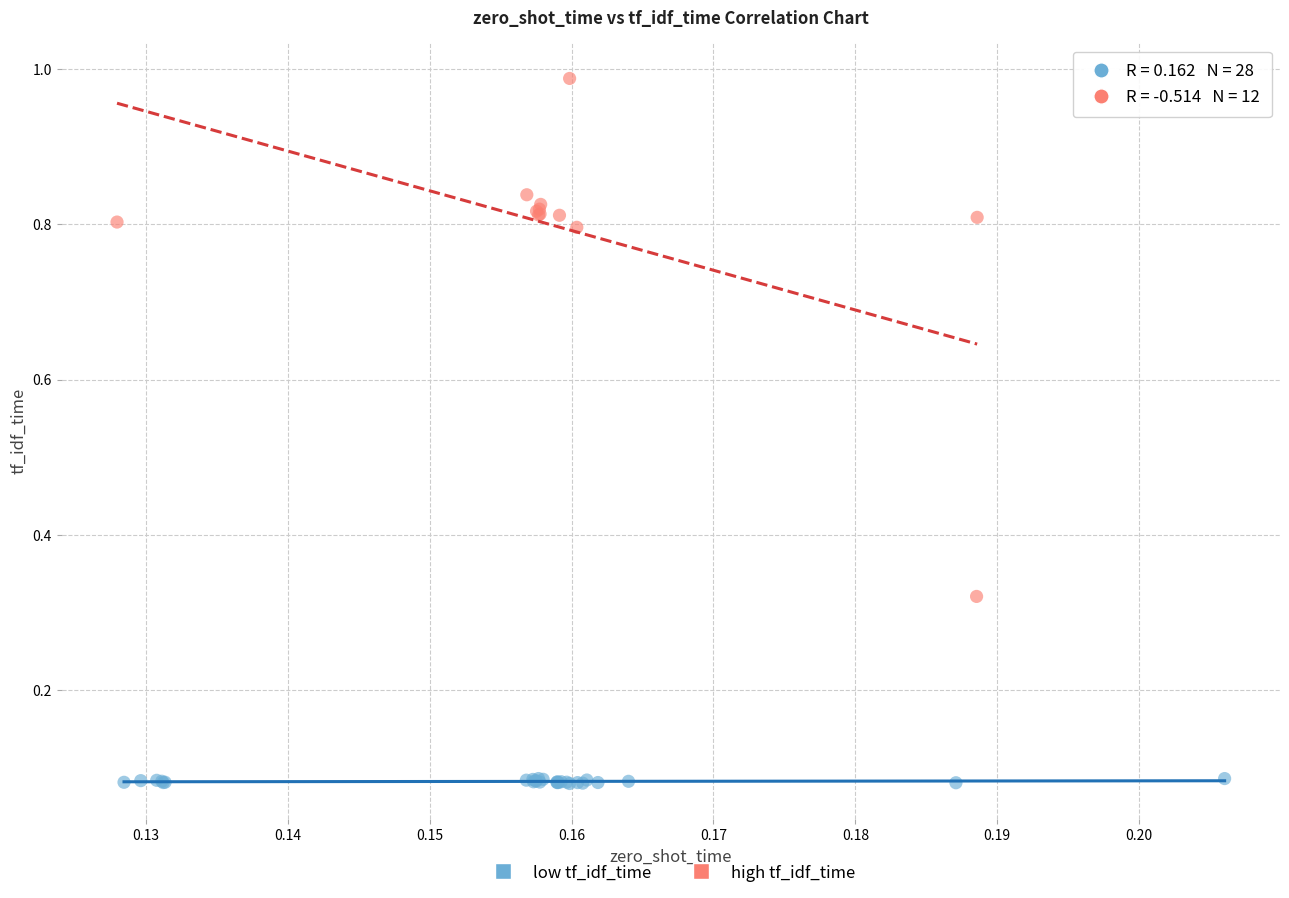

Which series reaches the maximum Y coordinate?

high tf_idf_time